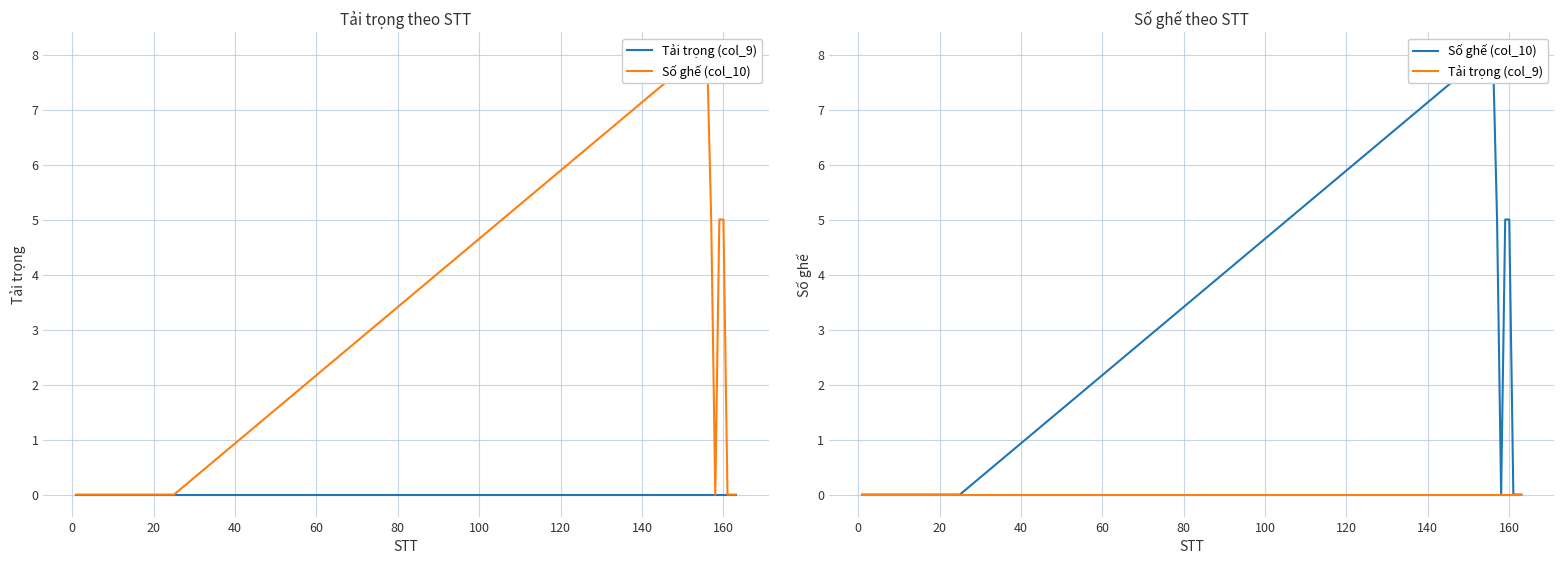

True or false: Tải trọng (col_9) and Số ghế (col_10) intersect in this chart.

False